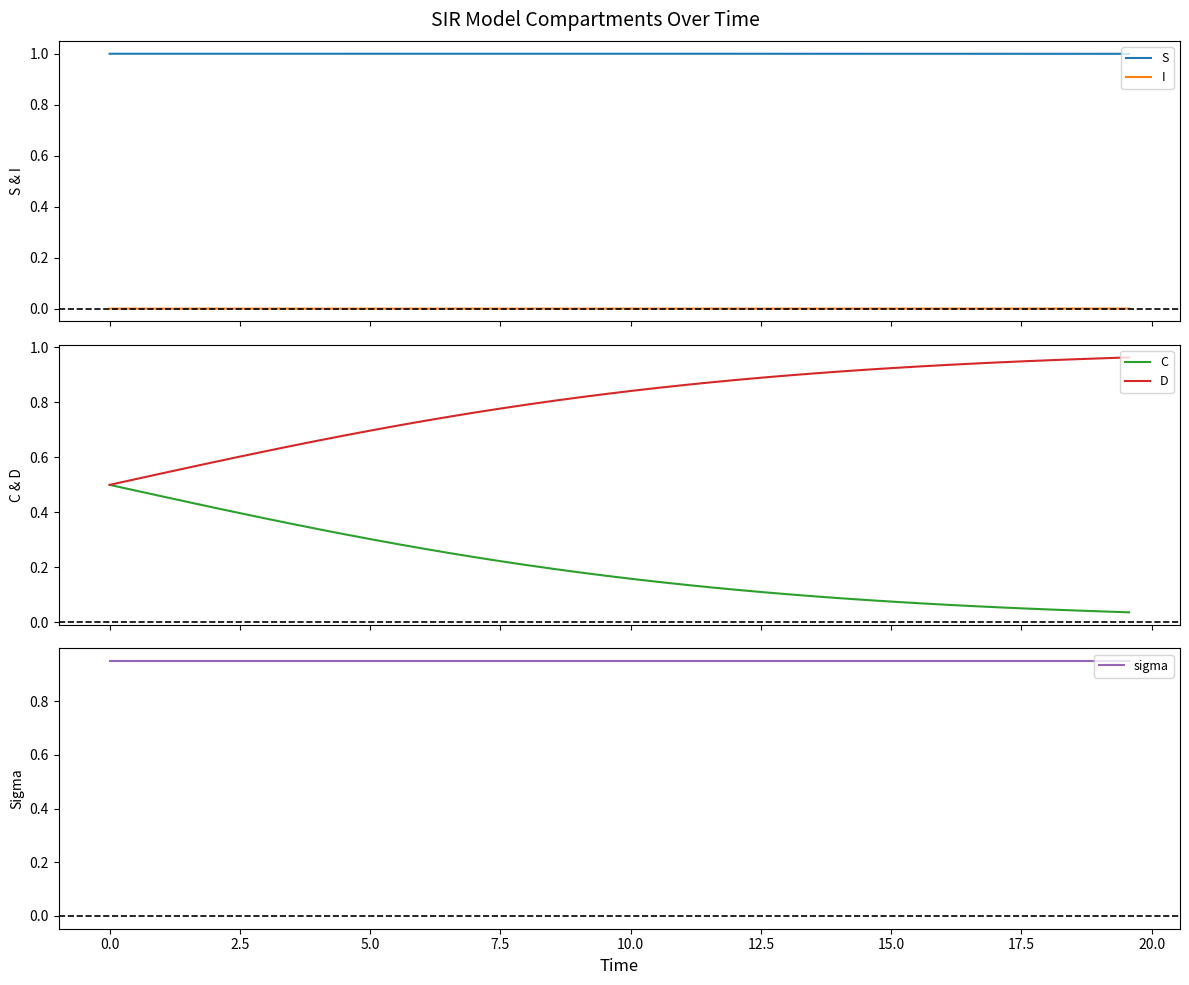

True or false: S and I intersect in this chart.

False